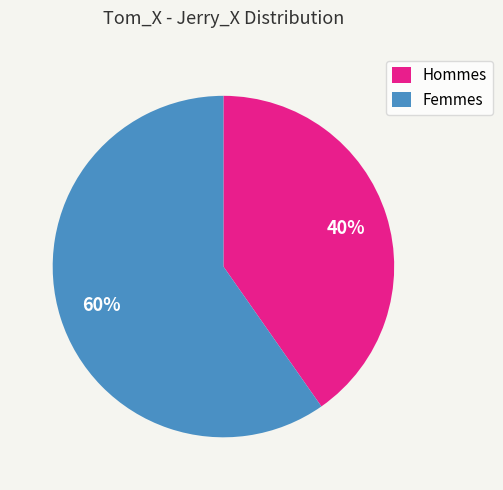

The Femmes slice represents 60% of the pie. True or false?

True